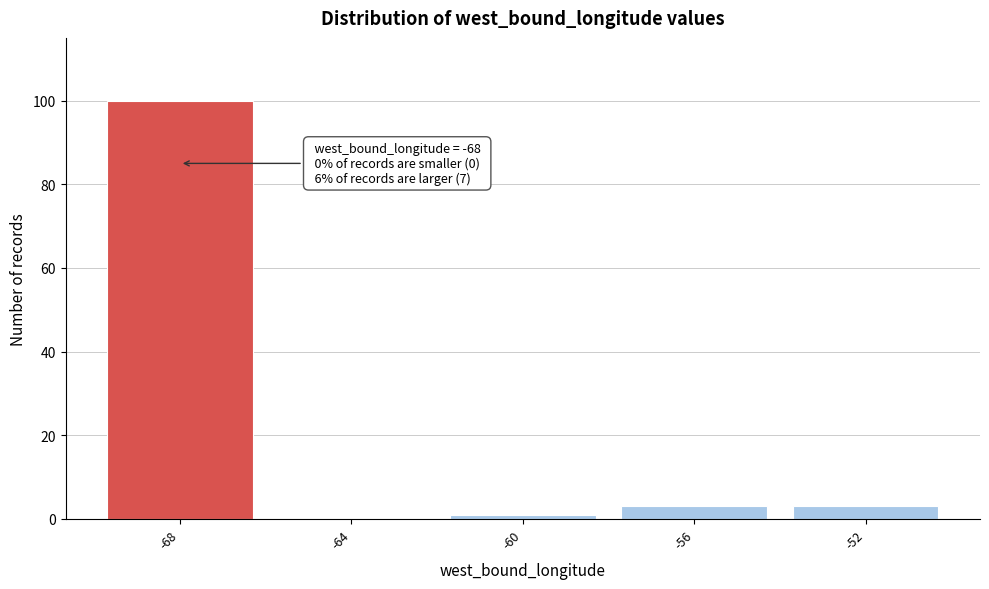

Which range on the x-axis has the tallest bar?

-70 to -66